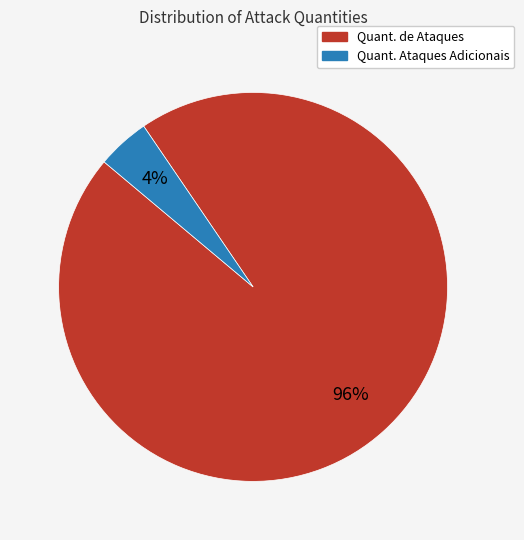

Count the number of slices in the pie.

2